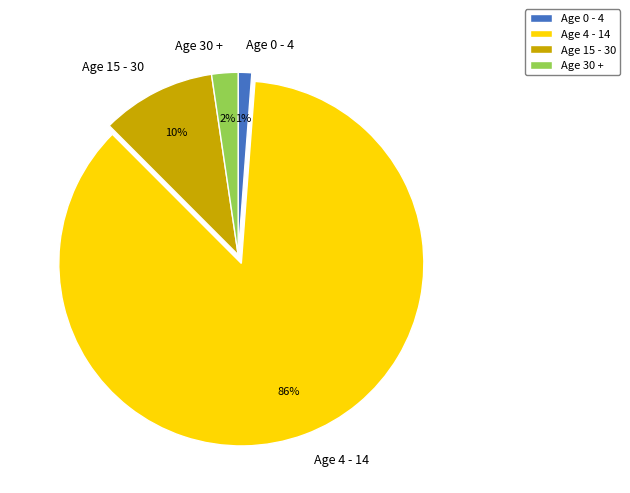

Combined, do Age 4 - 14 and Age 15 - 30 account for over 50%?

Yes